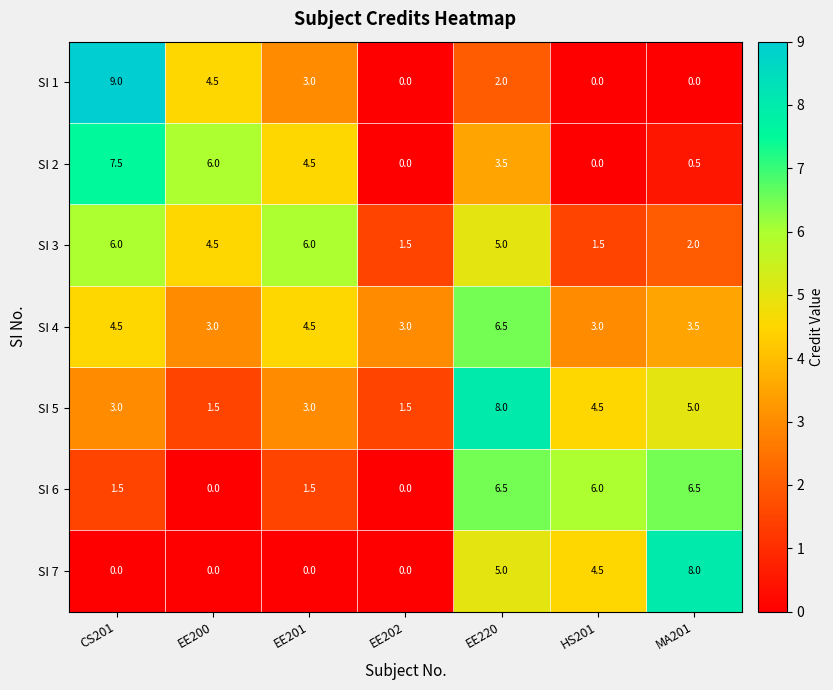

At which category is the sum across all series the highest?

EE220